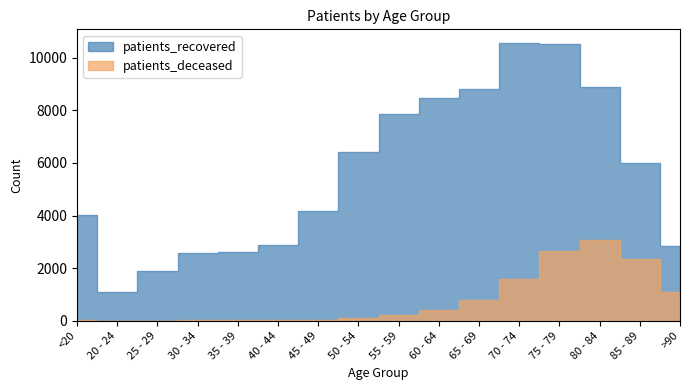

Reading left to right, transcribe all the data shown in this chart.

patients_deceased: <20=15	20 - 24=3	25 - 29=3	30 - 34=15	35 - 39=17	40 - 44=22	45 - 49=45	50 - 54=116	55 - 59=202	60 - 64=399	65 - 69=783	70 - 74=1578	75 - 79=2664	80 - 84=3077	85 - 89=2352	>90=1100
patients_recovered: <20=4015	20 - 24=1106	25 - 29=1884	30 - 34=2588	35 - 39=2630	40 - 44=2893	45 - 49=4187	50 - 54=6418	55 - 59=7877	60 - 64=8471	65 - 69=8814	70 - 74=10552	75 - 79=10510	80 - 84=8898	85 - 89=5992	>90=2833